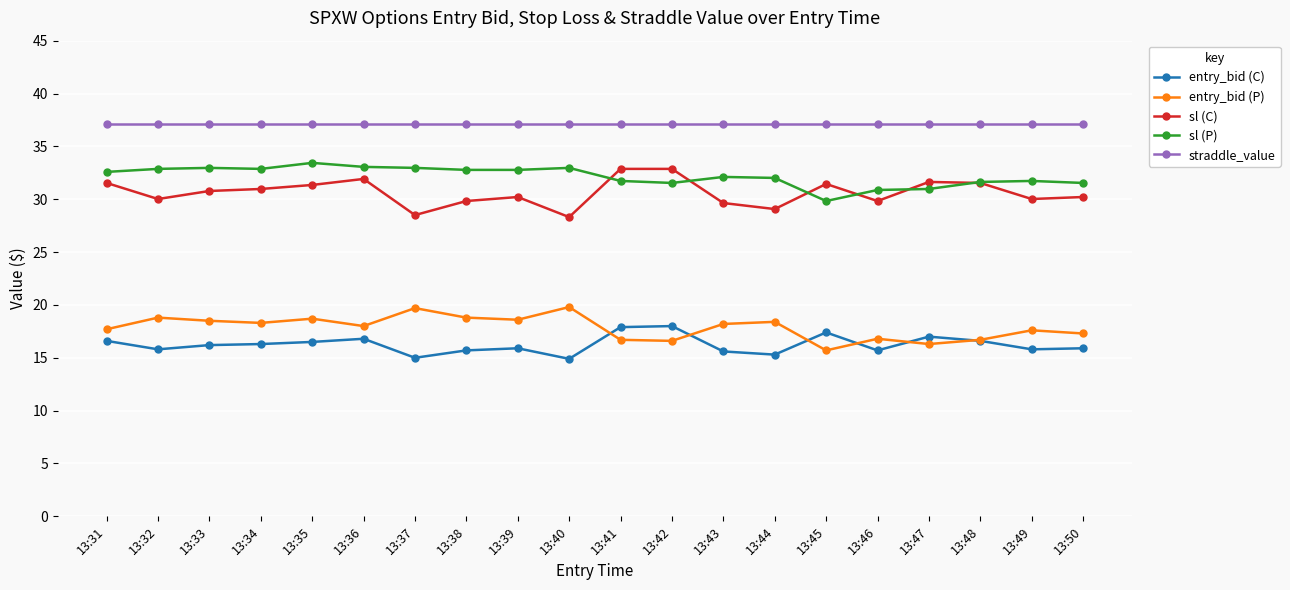

True or false: sl (C) has a value of 32.9 at 13:41.

True